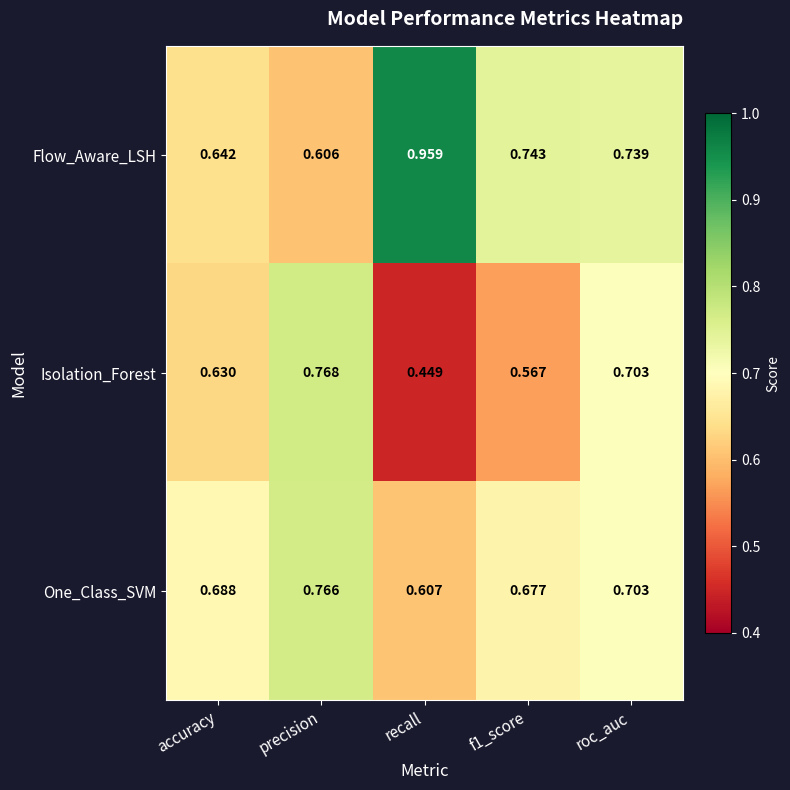

Where is Flow_Aware_LSH nearest to the value 0?

precision